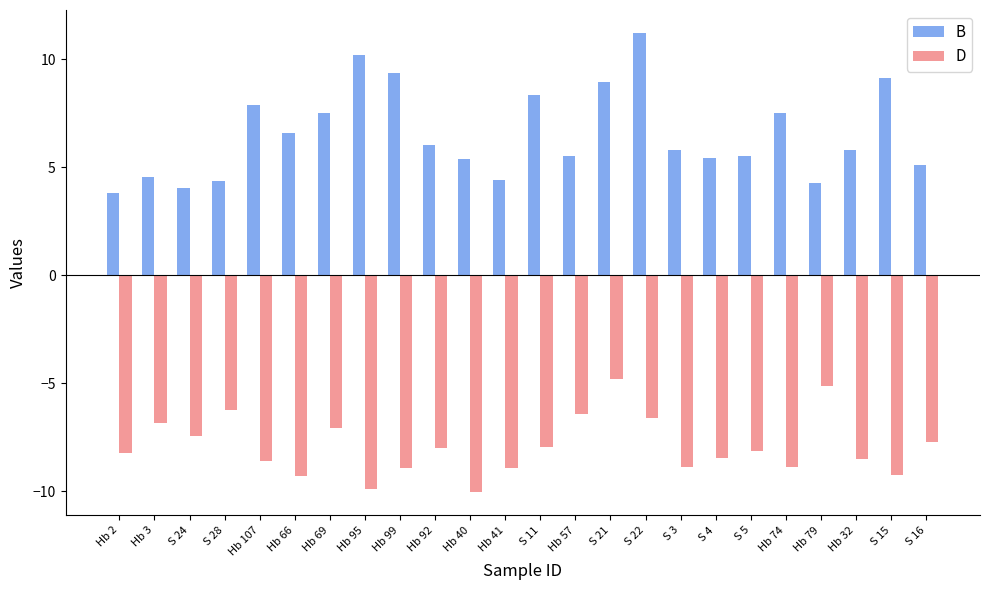

Which series has the largest range (max minus min)?

B